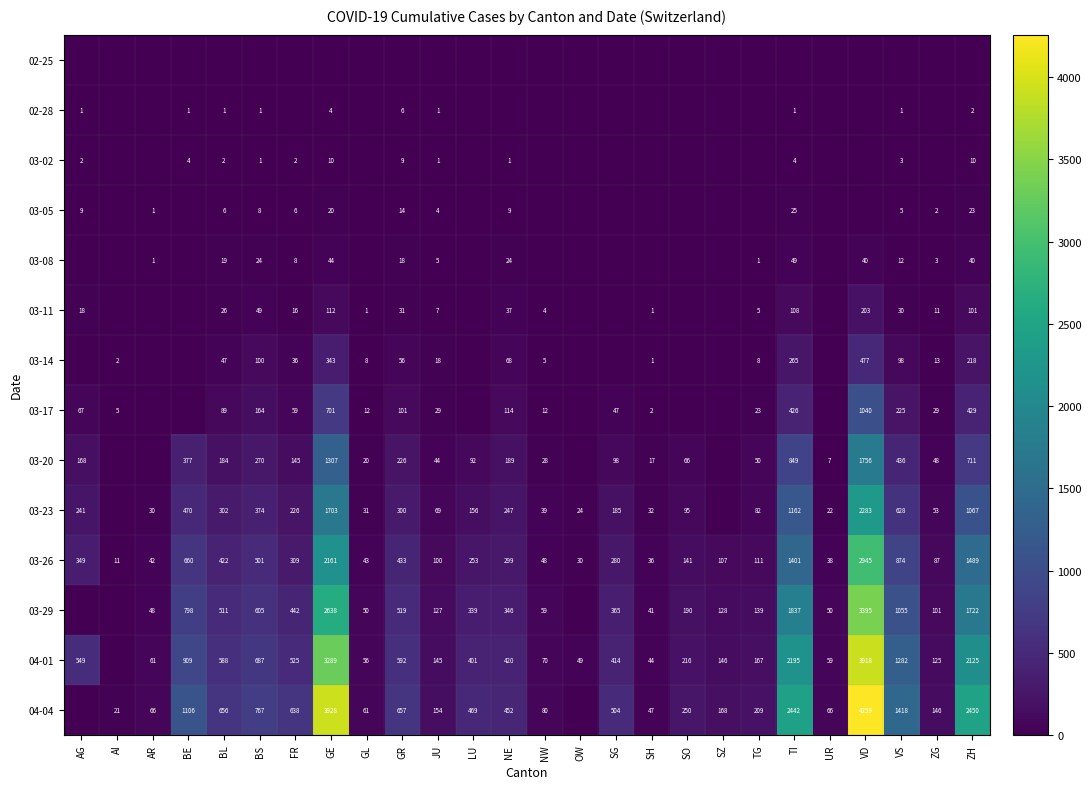

True or false: 03-23 has a value of 470 at BE.

True